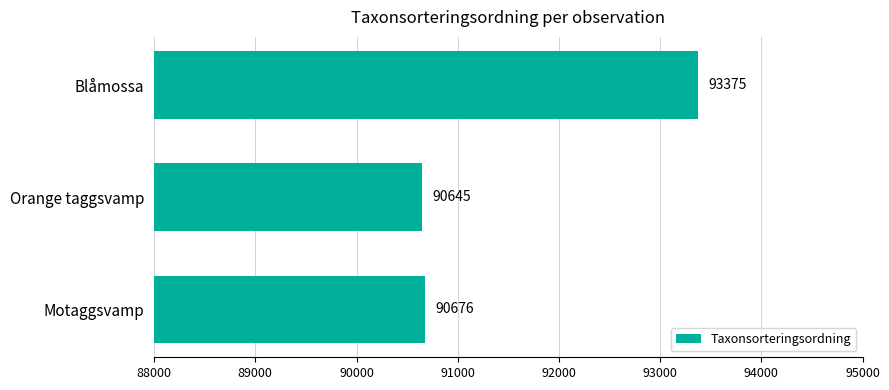

What is the average value?

91565